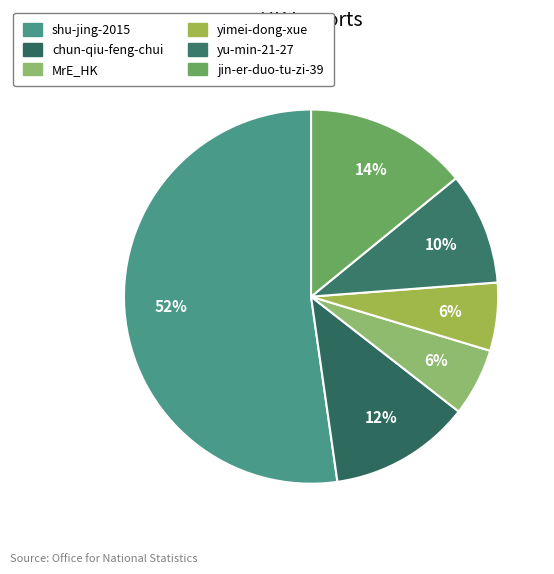

Which slice represents more than half of the pie?

shu-jing-2015